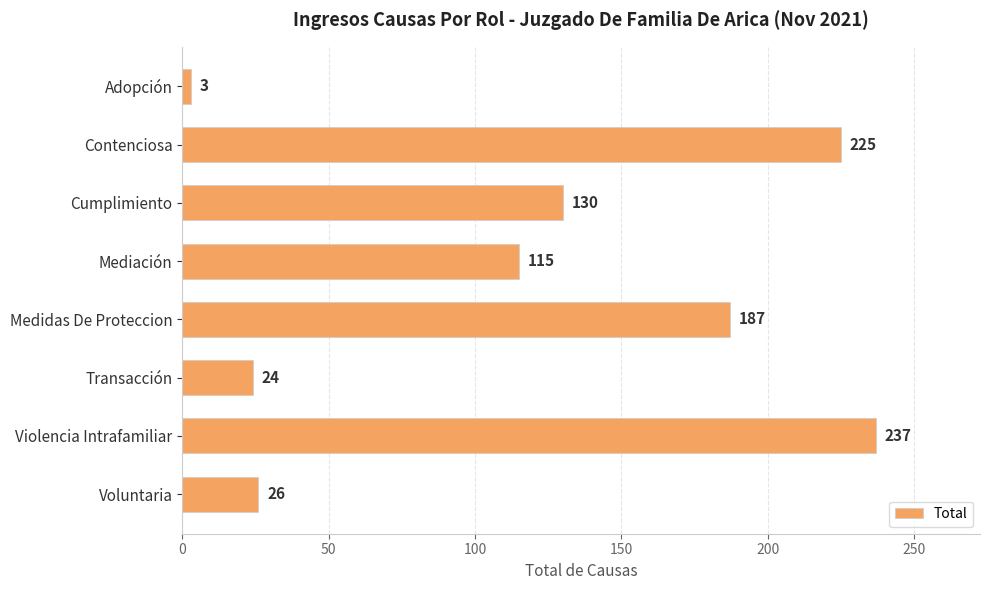

What is the difference between the maximum and minimum values?

234